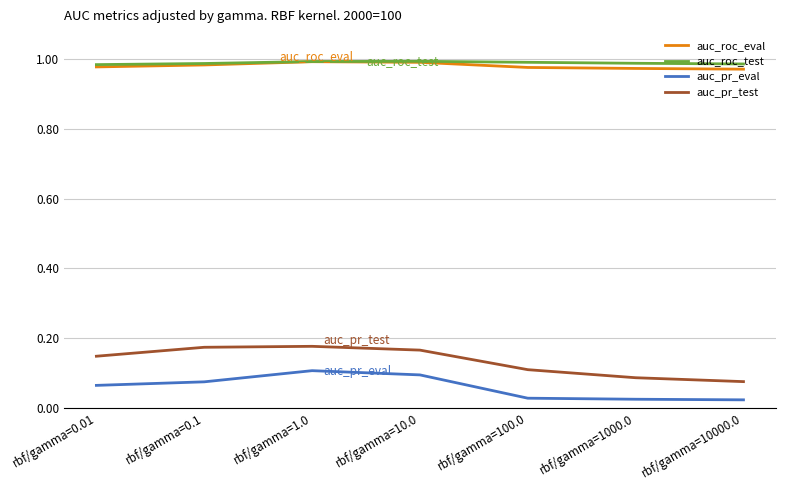

The auc_roc_test series shows 1.0 at rbf/gamma=1.0. True or false?

True